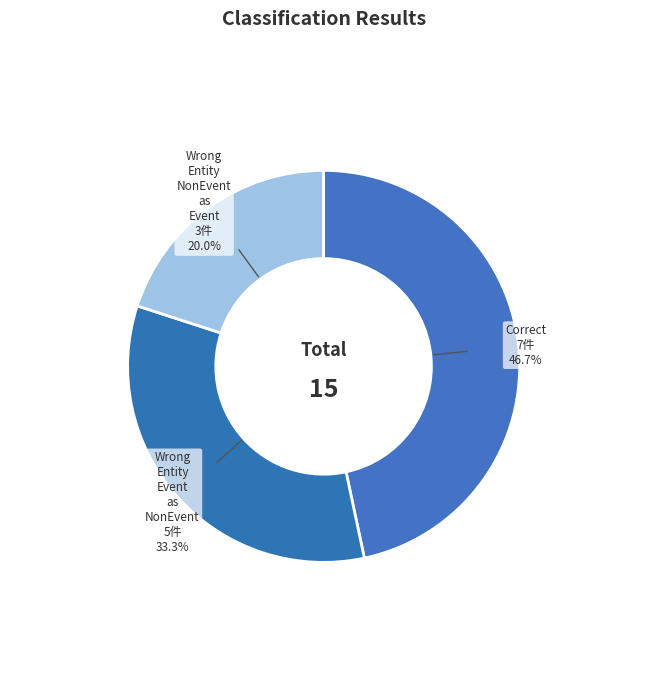

To the nearest percent, what is the average slice percentage?

33%